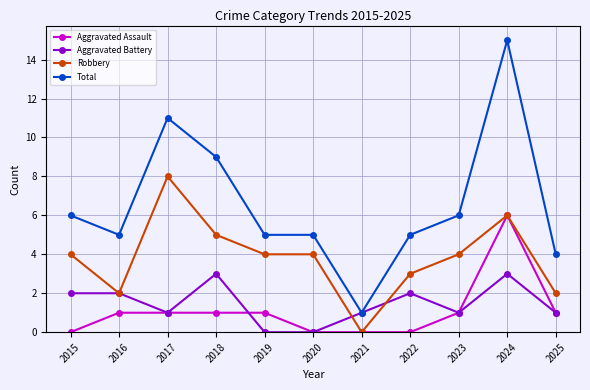

What is the difference between the Total values at 2018 and 2016?

4